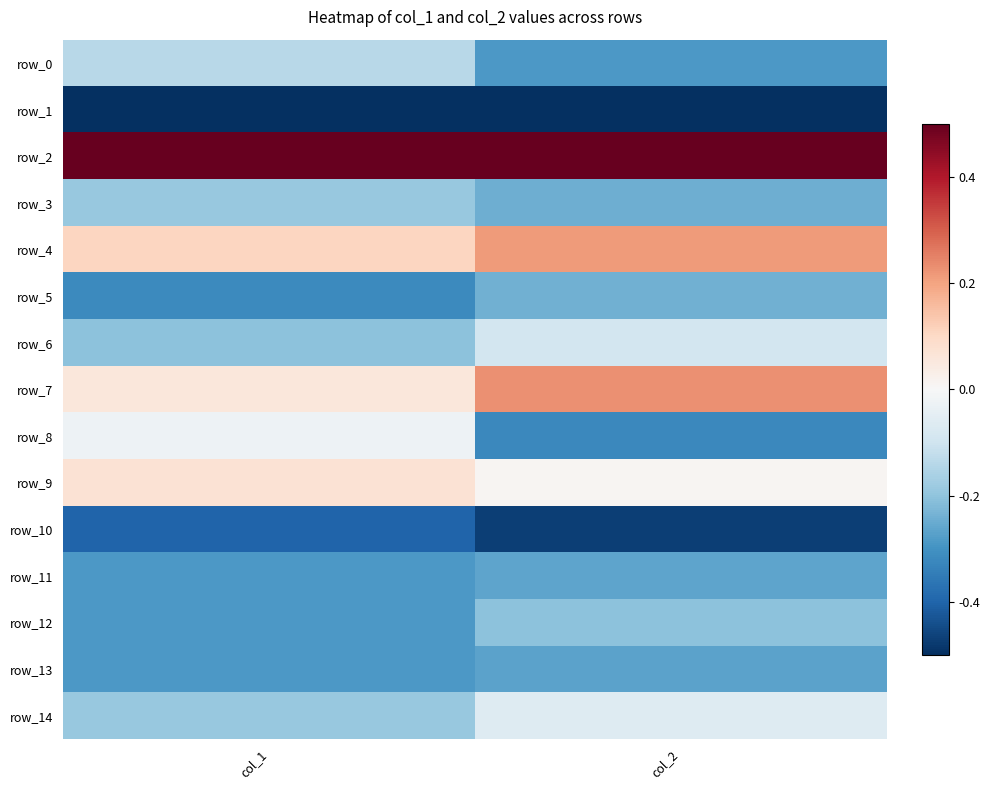

What is the lowest value of the row_14 series?

-0.2